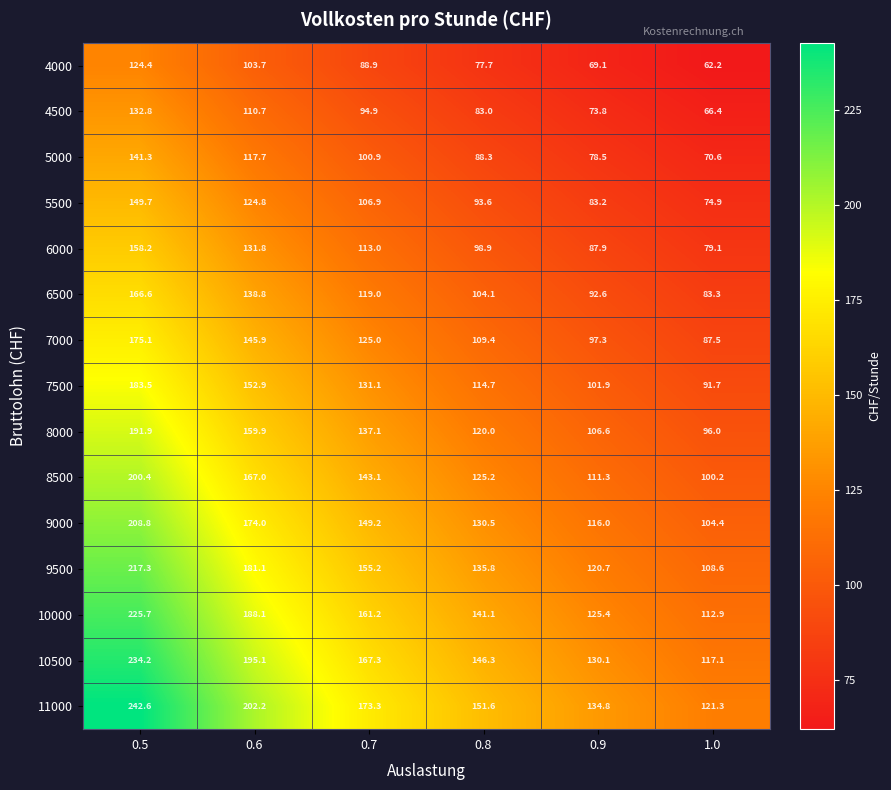

What is the difference between the second highest and second lowest values in the 6500 series?

46.2